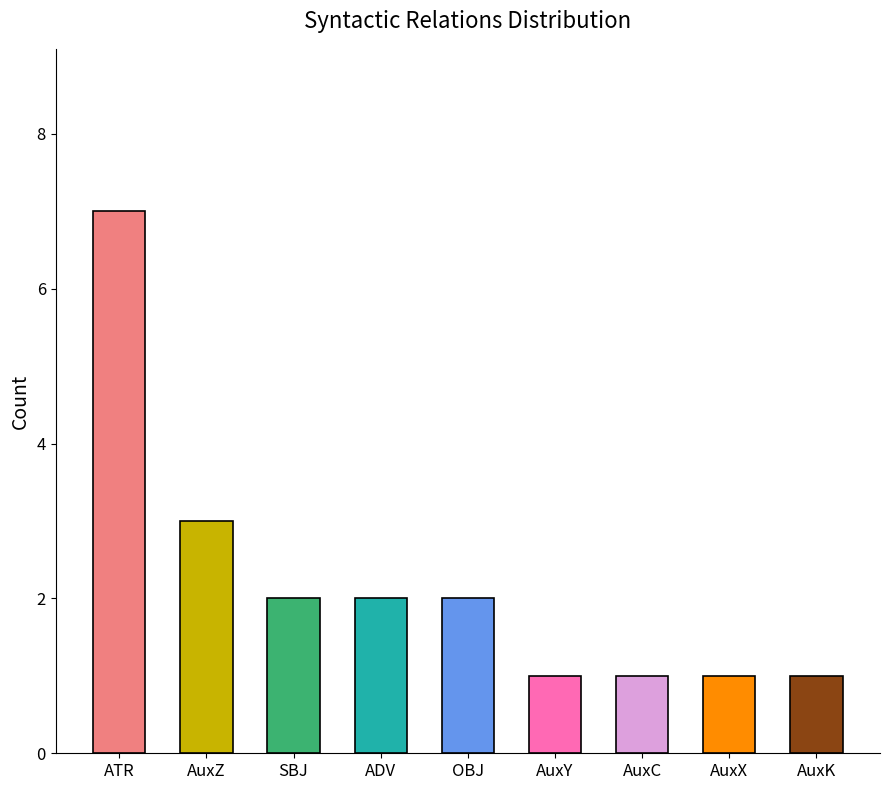

Which label corresponds to the largest value in the chart?

ATR